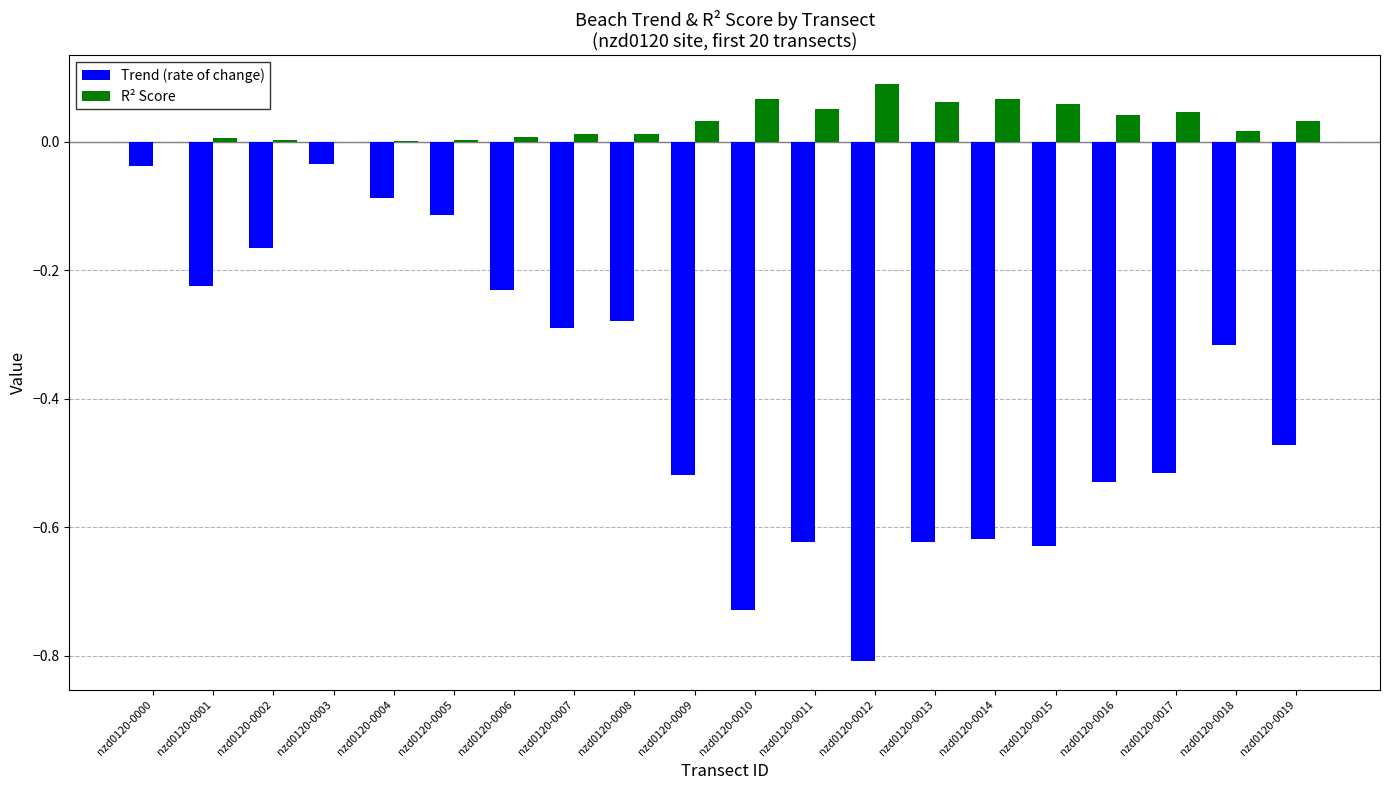

Between nzd0120-0008 and nzd0120-0009, which series saw the biggest shift?

Trend (rate of change)